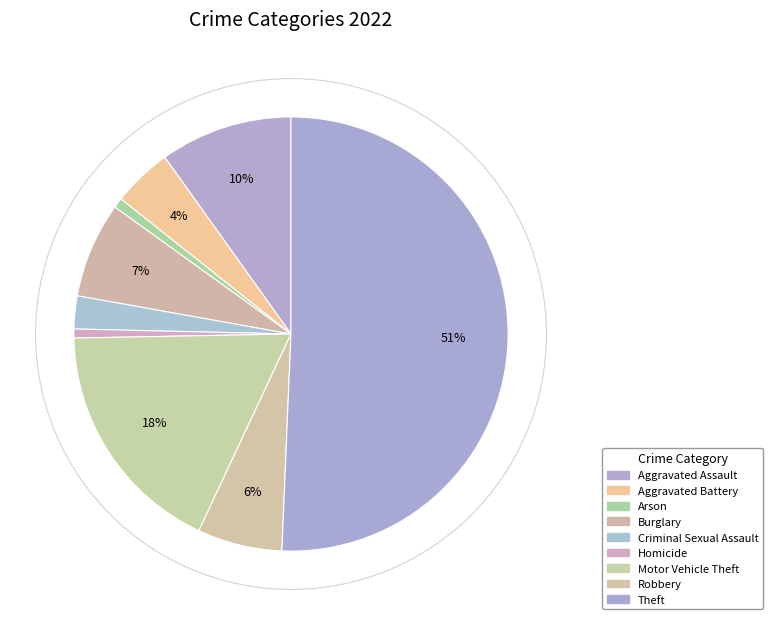

How many slices are in this pie chart?

9